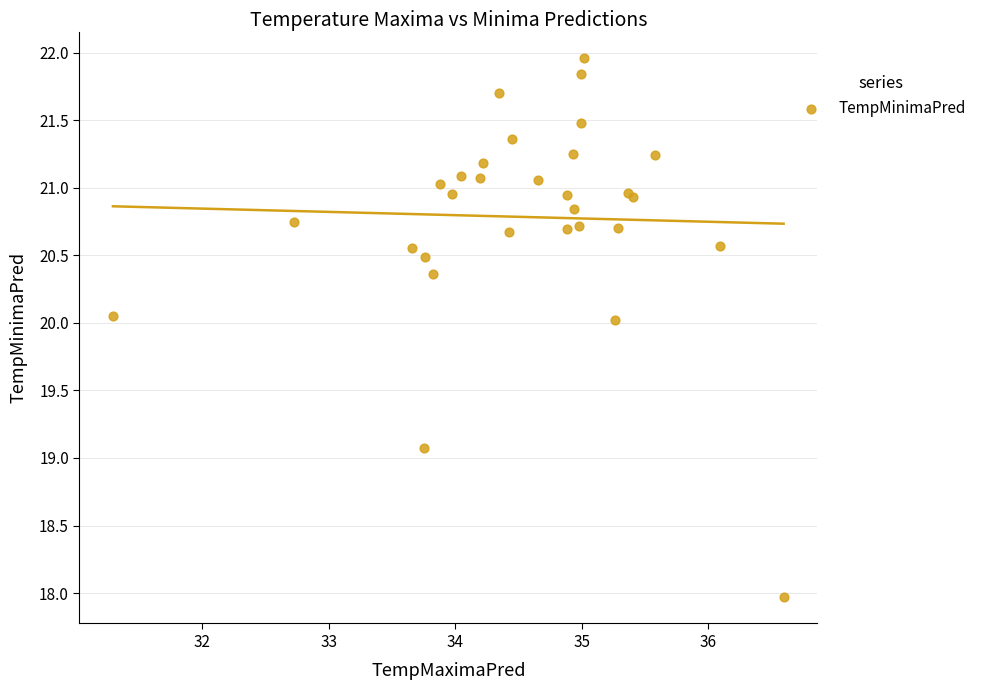

What Y value in the scatter plot is closest to 19?

19.1